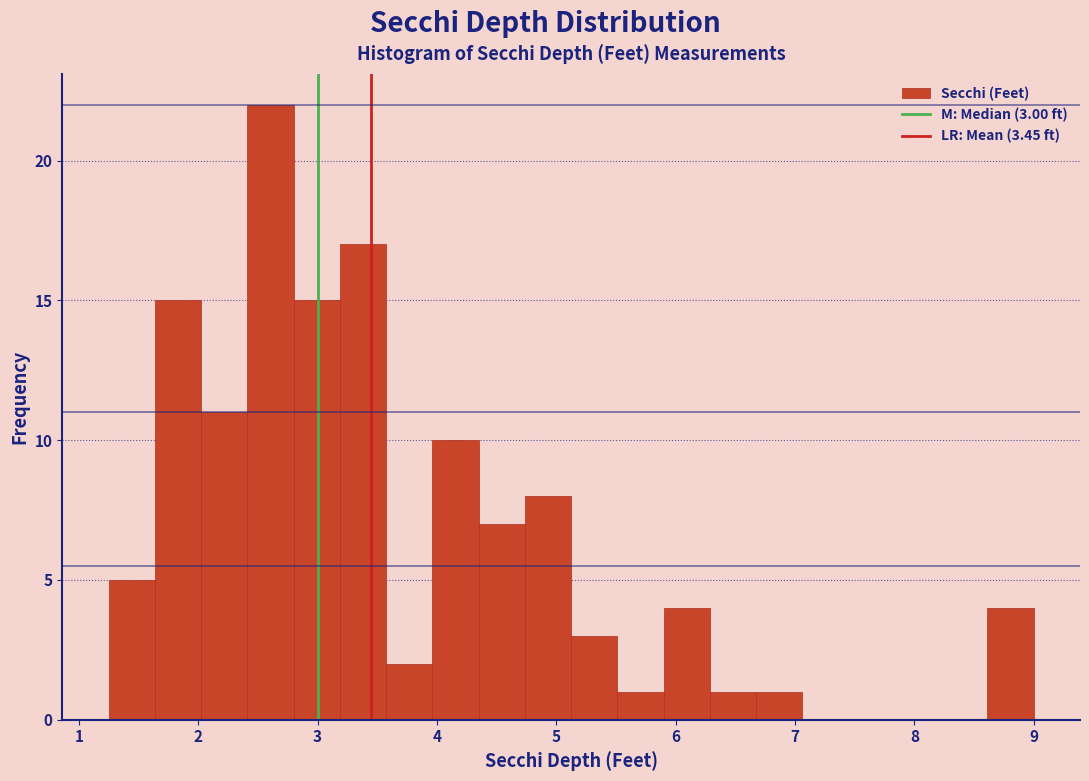

Around what value on the x-axis is the tallest bar? Give the approximate position of its centre, as read against the axis.

2.6